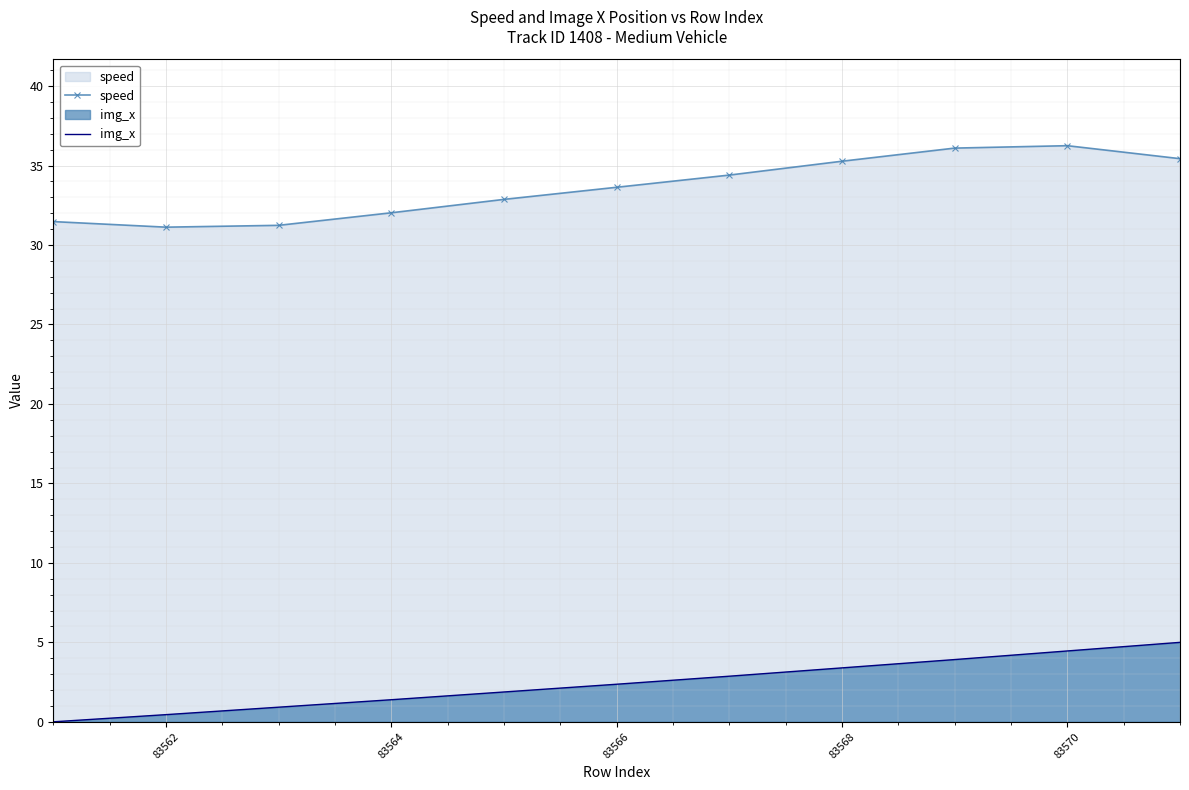

True or false: img_x and speed cross at least once.

False